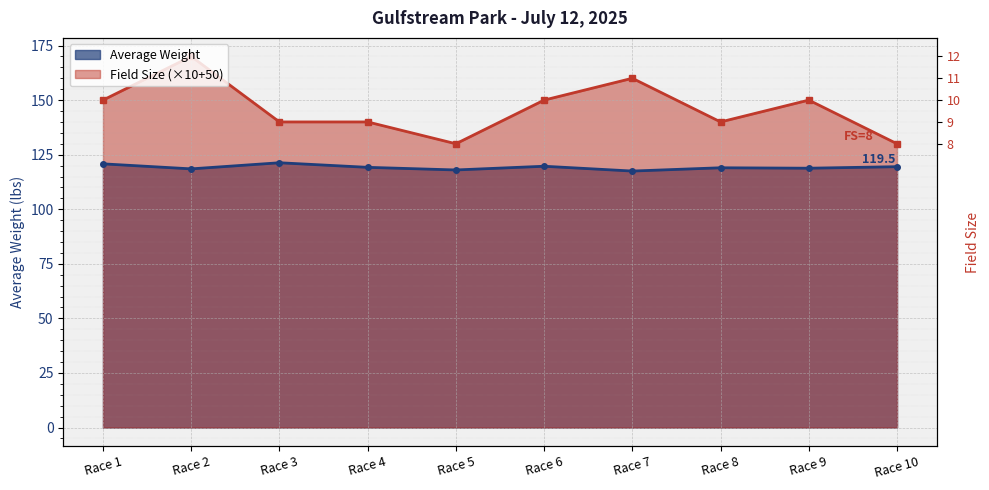

Which series has the widest spread of values?

Field Size